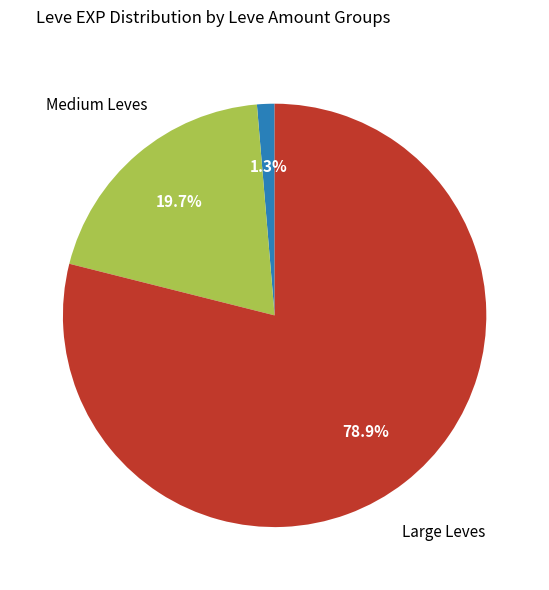

How many slices are in this pie chart?

3